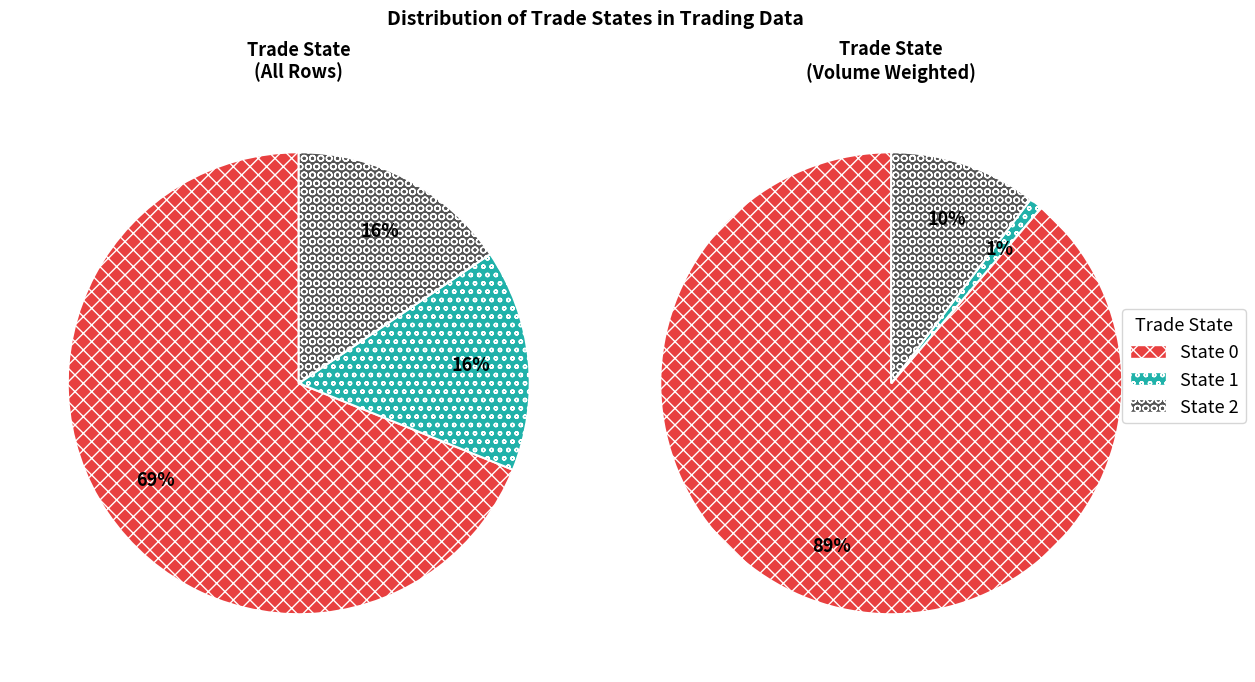

How many segments does this pie chart have?

3